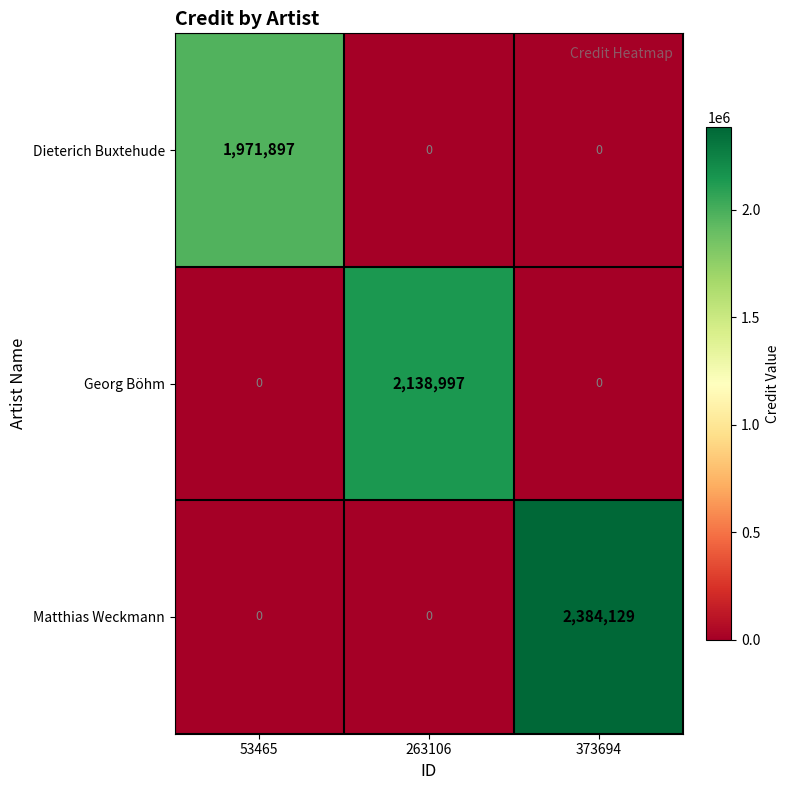

Reading left to right, what are all the values shown in this chart?

Dieterich Buxtehude: 53465=1971897	263106=0	373694=0
Georg Böhm: 53465=0	263106=2138997	373694=0
Matthias Weckmann: 53465=0	263106=0	373694=2384129